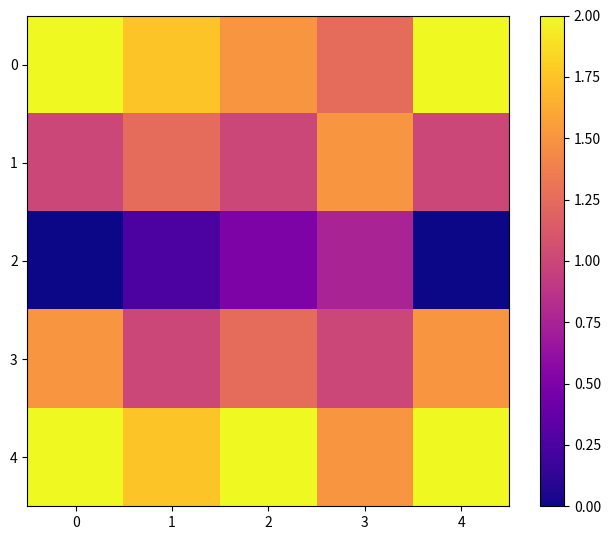

Which series has the largest total across all categories?

4